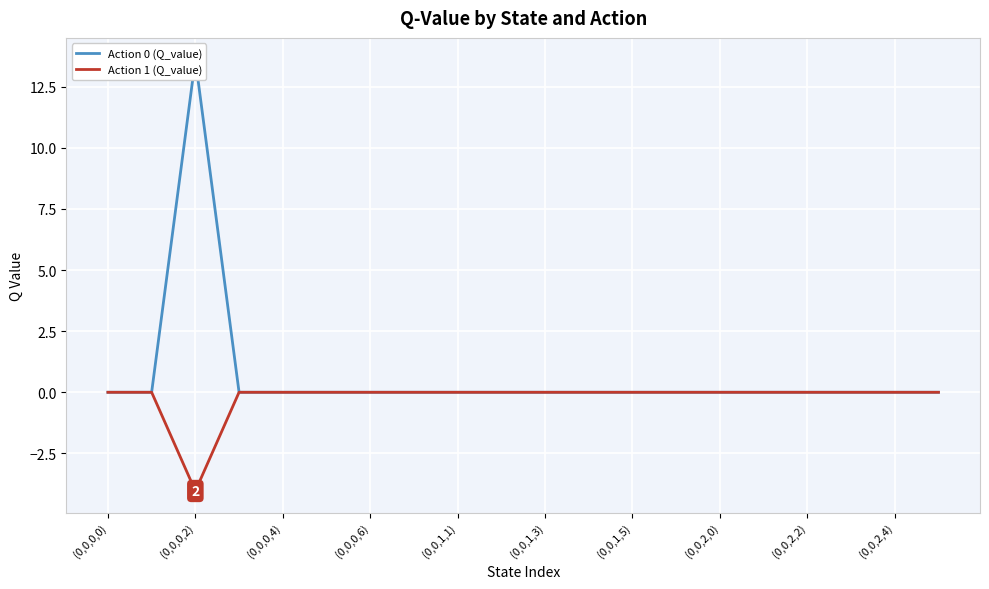

Which series has the largest total across all categories?

Action 0 (Q_value)